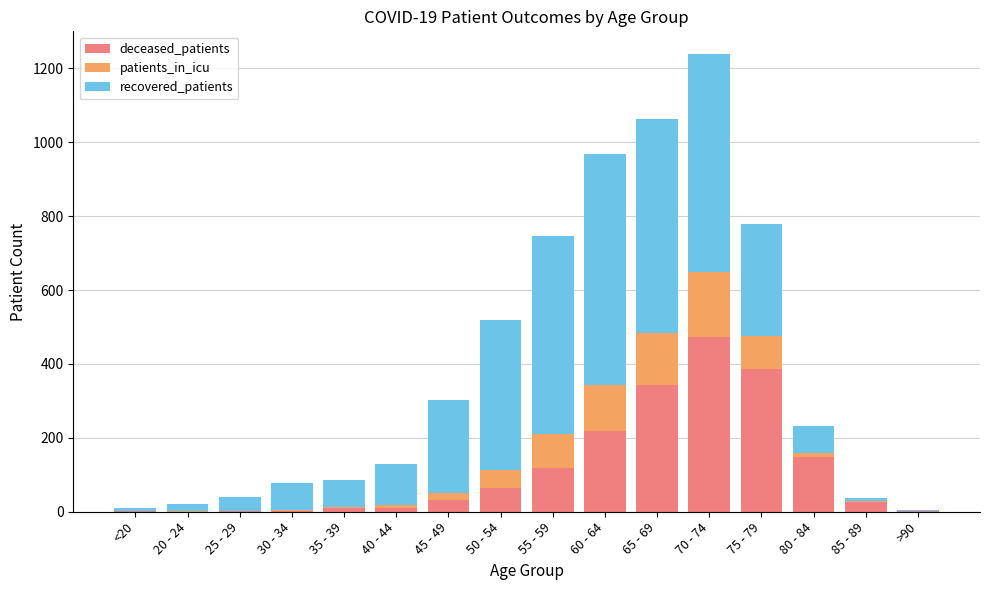

Which category has the highest value in the deceased_patients series?

70 - 74